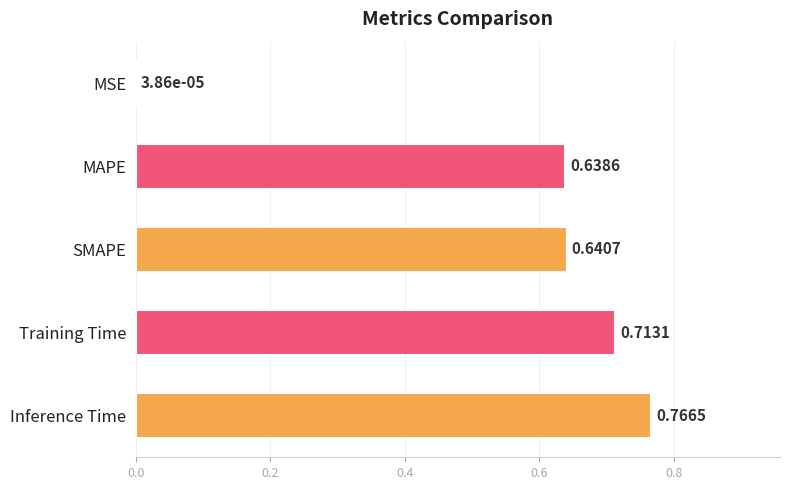

What is the sum of the values at Inference Time and SMAPE?

1.4